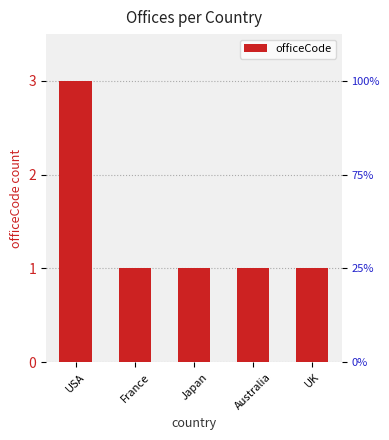

What is the minimum value shown in the chart?

1